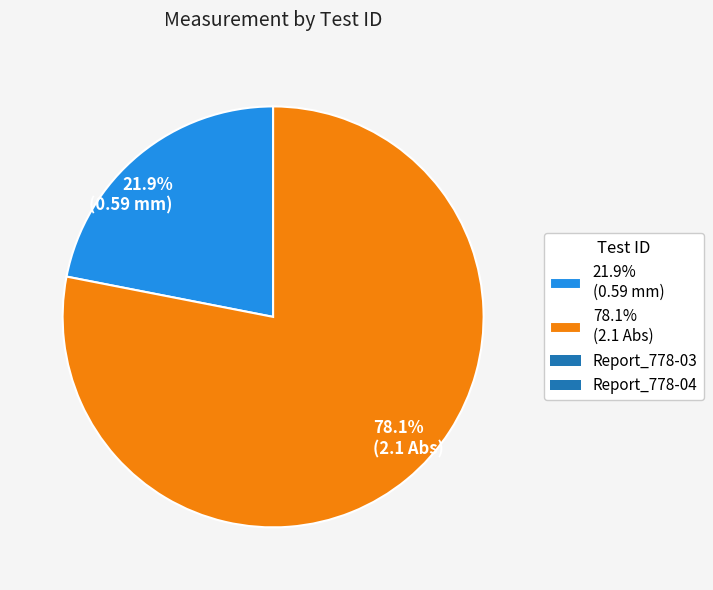

Which category has the biggest portion of the pie?

78.1% (2.1 Abs)